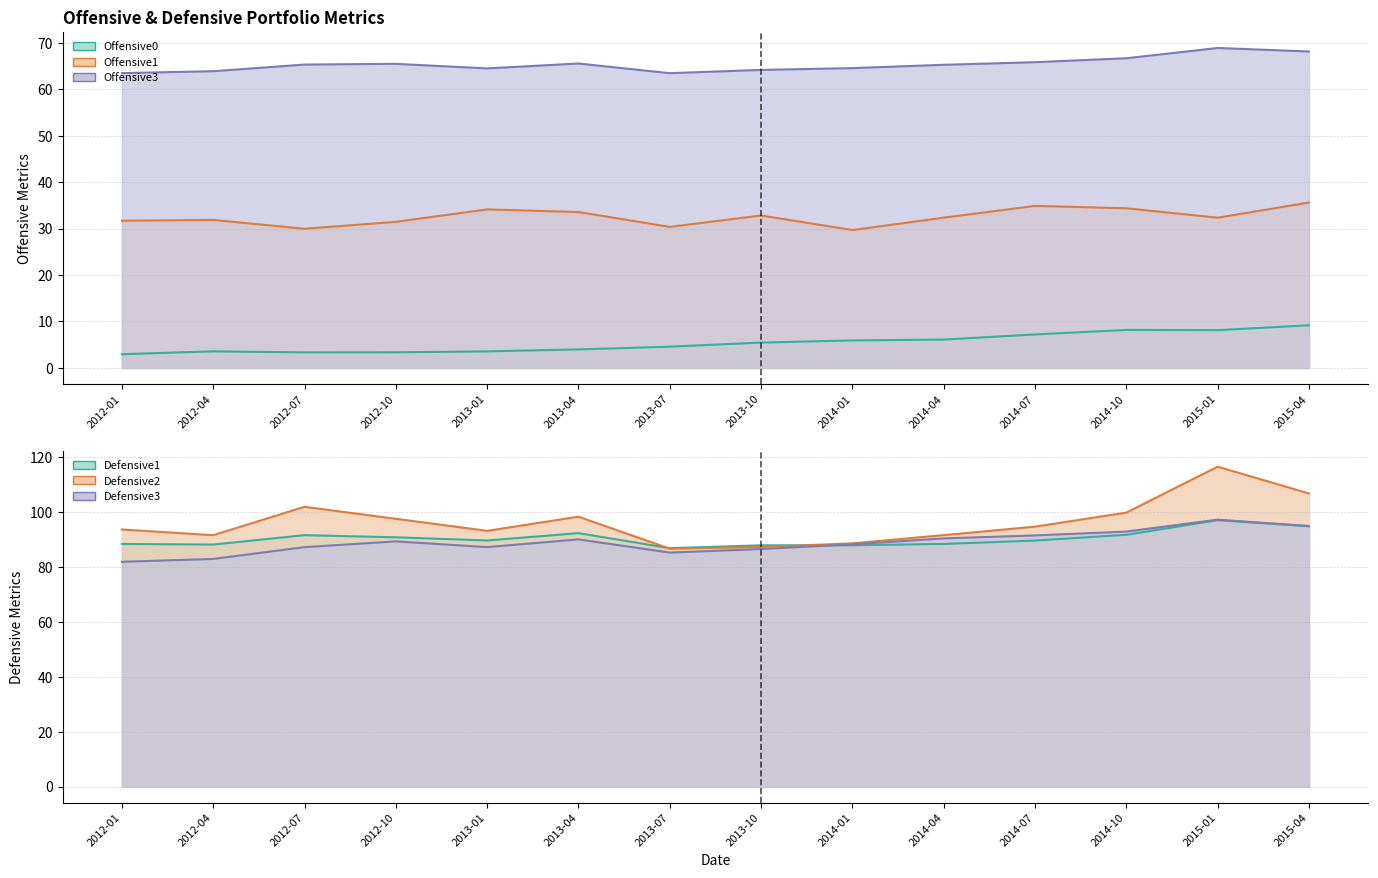

Where does the Defensive1 series first go above 89?

2012-07